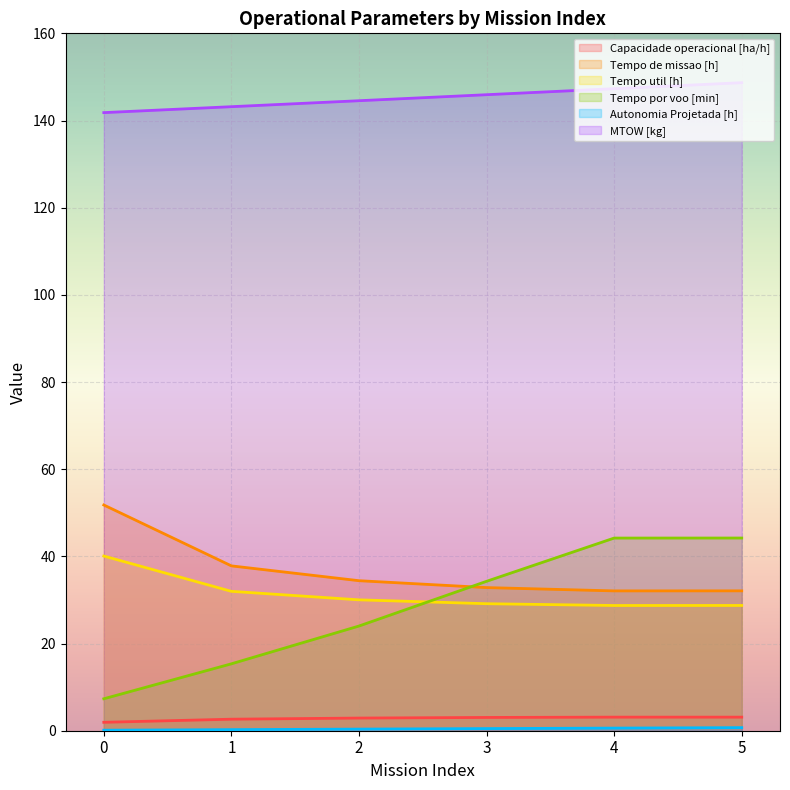

Reading right to left, list all the values displayed in this chart.

Capacidade operacional [ha/h]: 5=3.1	4=3.1	3=3.0	2=2.9	1=2.6	0=1.9
Tempo de missao [h]: 5=32.1	4=32.1	3=32.8	2=34.4	1=37.8	0=51.8
Tempo util [h]: 5=28.7	4=28.7	3=29.1	2=30.0	1=32.0	0=40.1
Tempo por voo [min]: 5=44.2	4=44.2	3=34.3	2=24.0	1=15.3	0=7.3
Autonomia Projetada [h]: 5=0.7	4=0.6	3=0.5	2=0.4	1=0.2	0=0.1
MTOW [kg]: 5=148.7	4=147.3	3=145.9	2=144.5	1=143.2	0=141.8